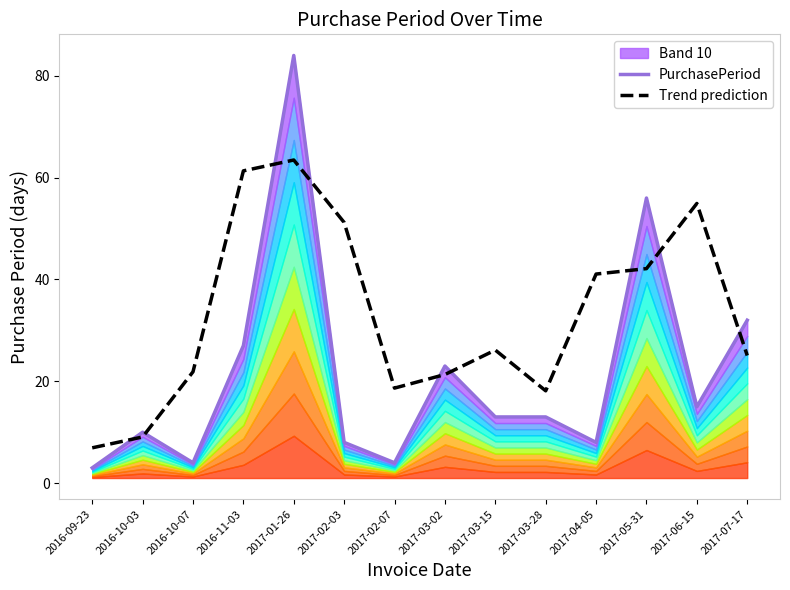

What is the spread (max minus min) of values at 2017-03-15?

13.1